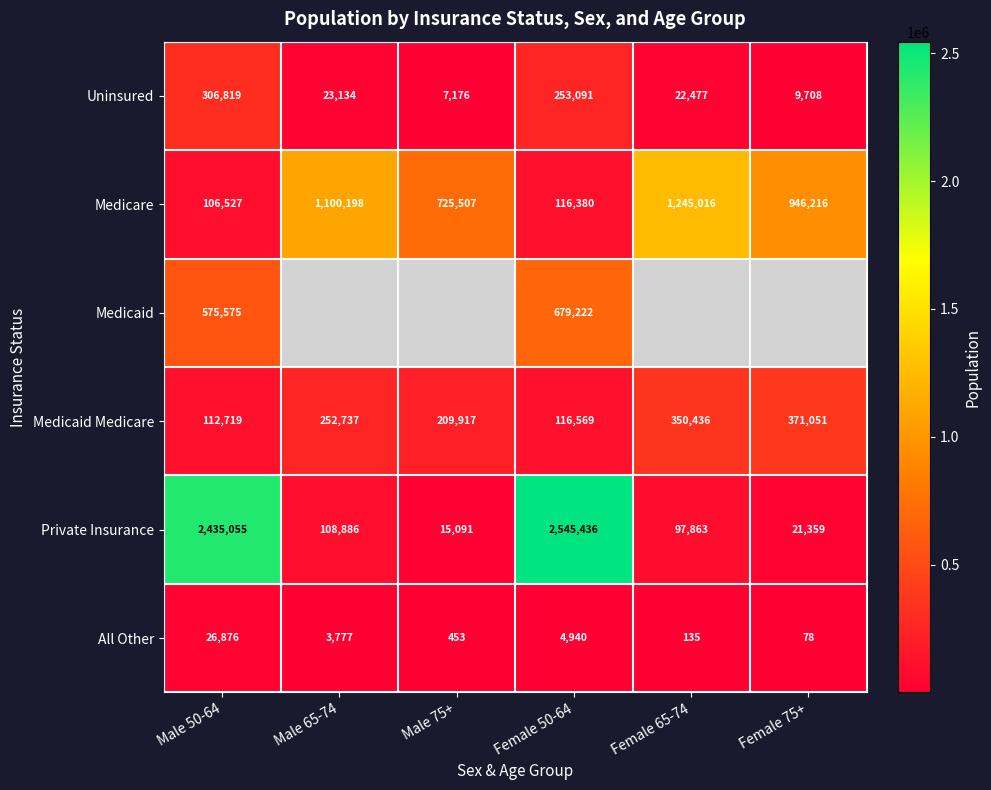

What is the spread (max minus min) of values at Male 50-64?

2408179